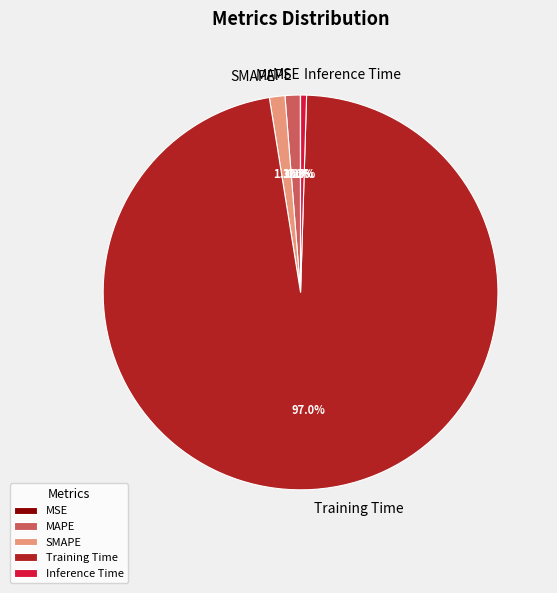

True or false: MAPE accounts for 8% of the total.

False